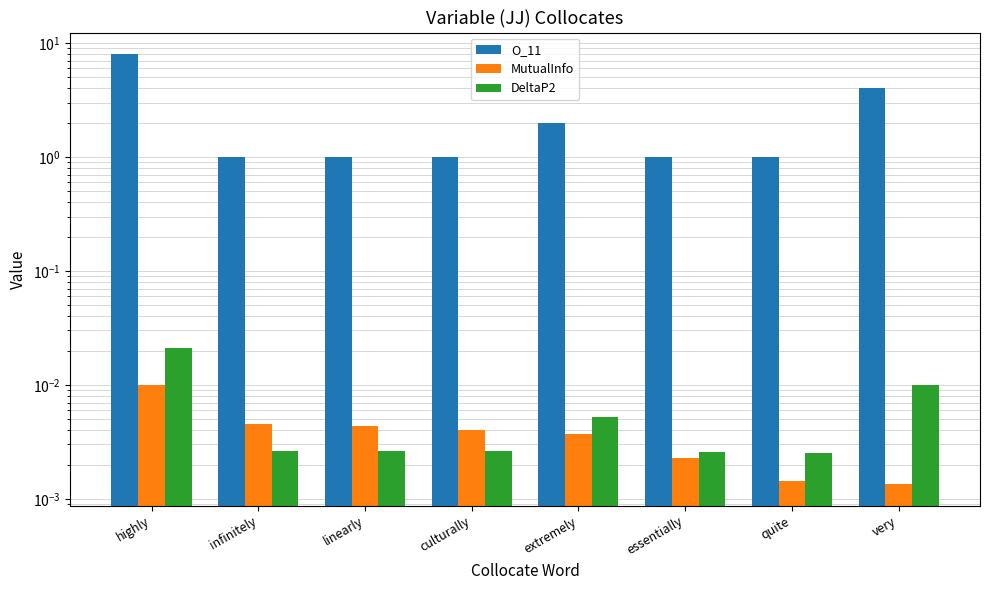

What is the label of the 6th bar from the right?

linearly